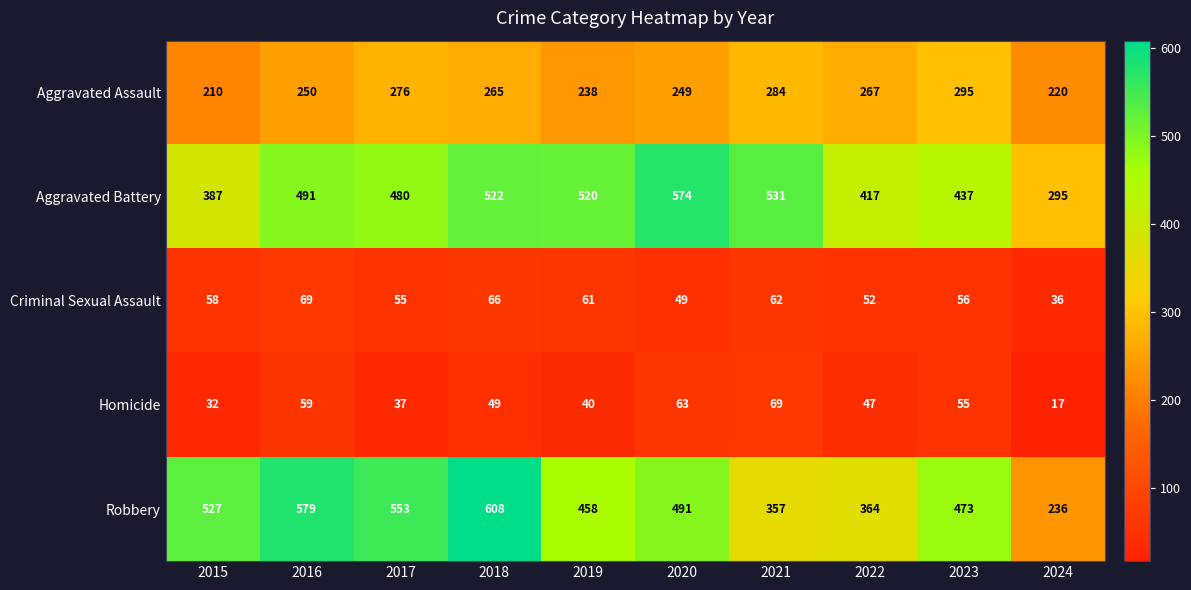

The value of Aggravated Battery at 2016 is 295. True or false?

False